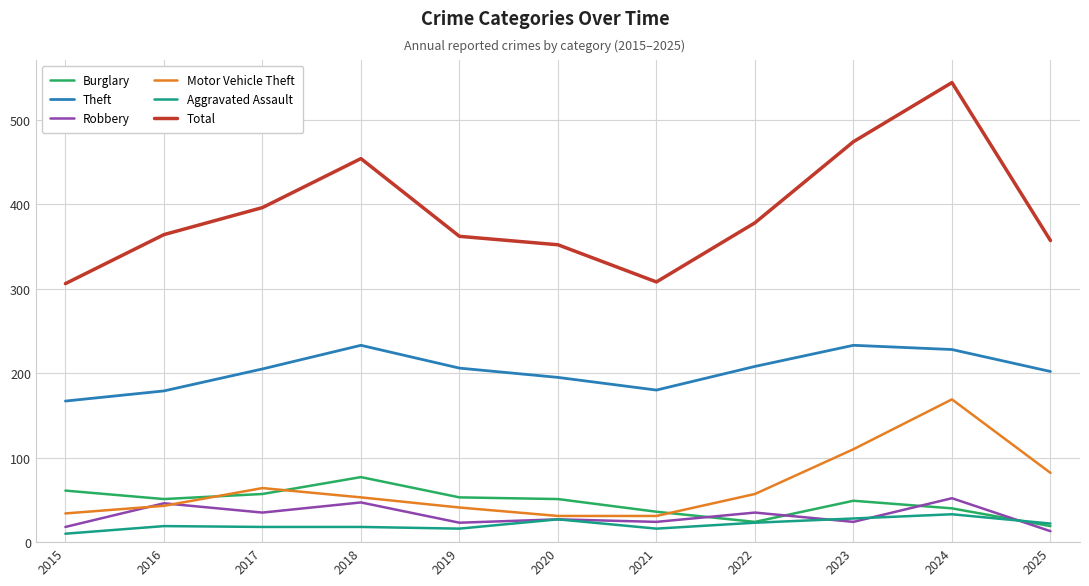

At which category is the sum across all series the highest?

2024